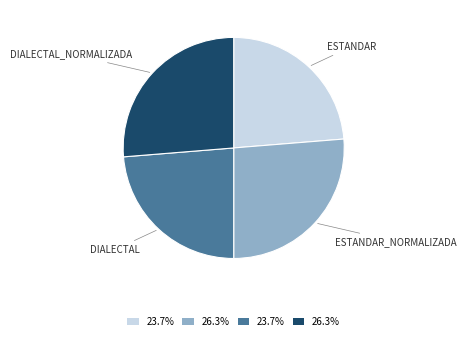

Is there any slice that represents more than half of the pie?

No